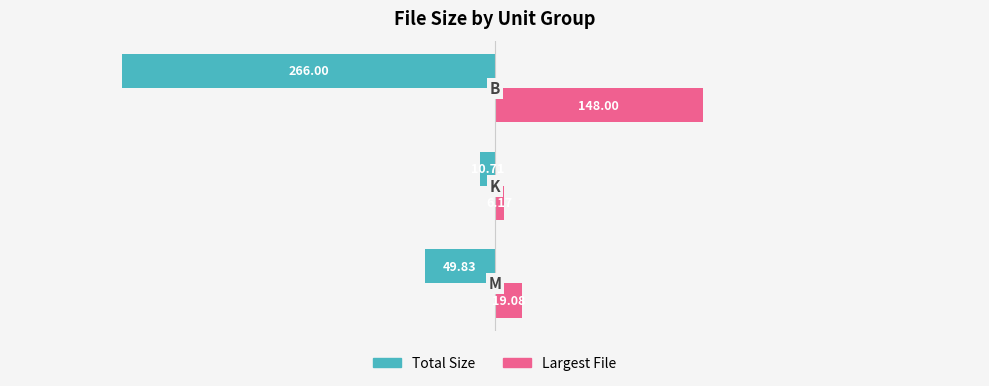

What is the average value of the Total Size series?

-108.8